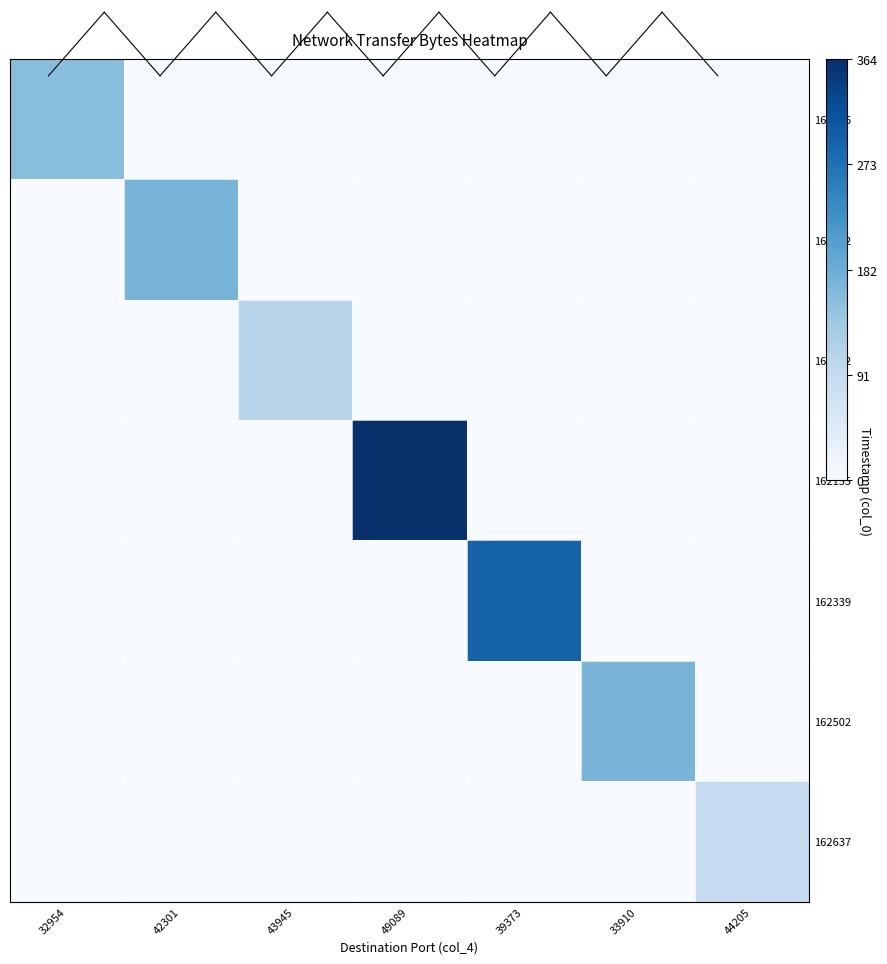

At how many categories does at least one series exceed 112?

5